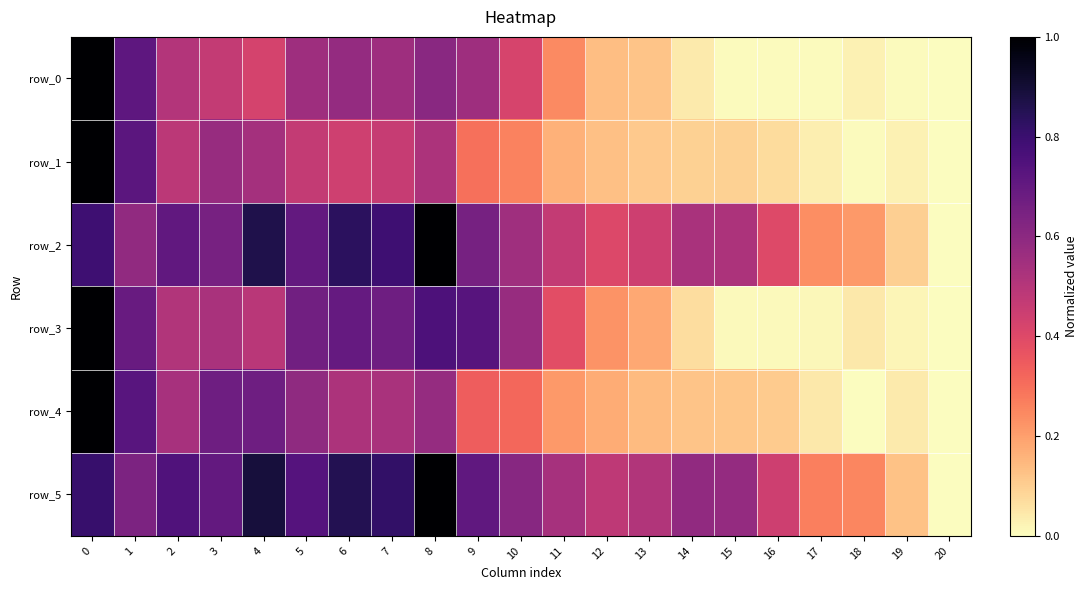

The row_2 series shows 0.1 at 19. True or false?

True